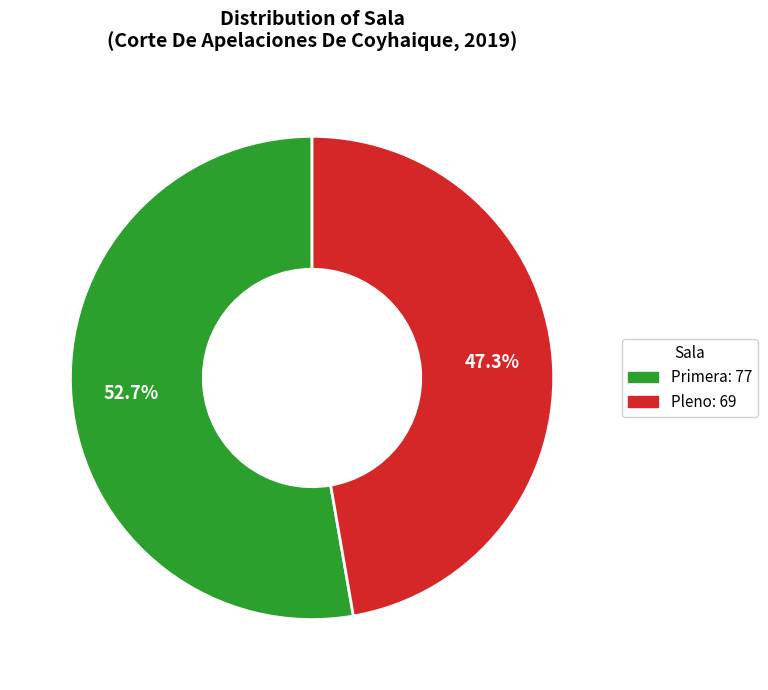

To the nearest percent, what is the average slice percentage?

50%